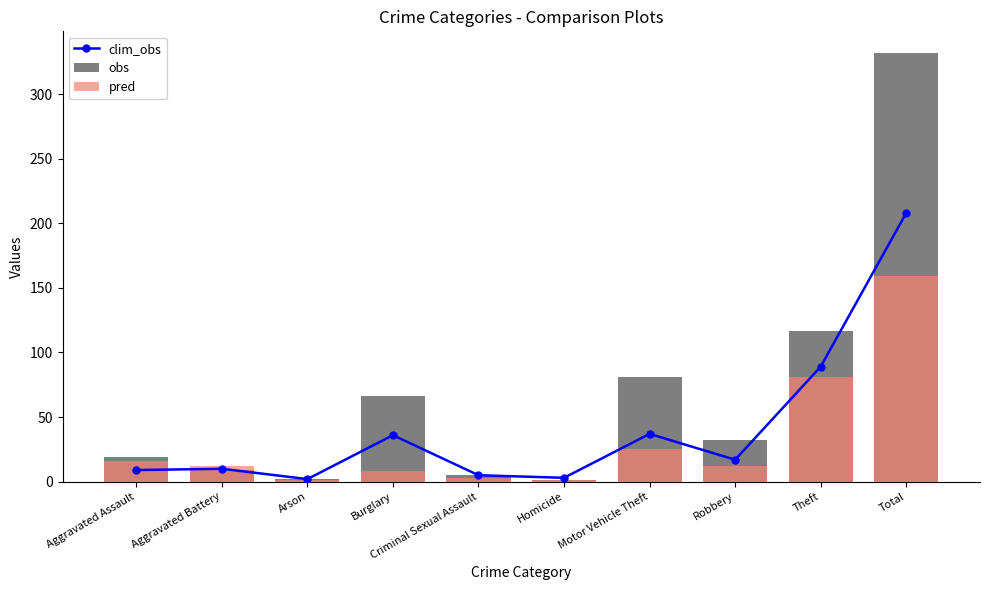

What value does the clim_obs series have at Theft?

89